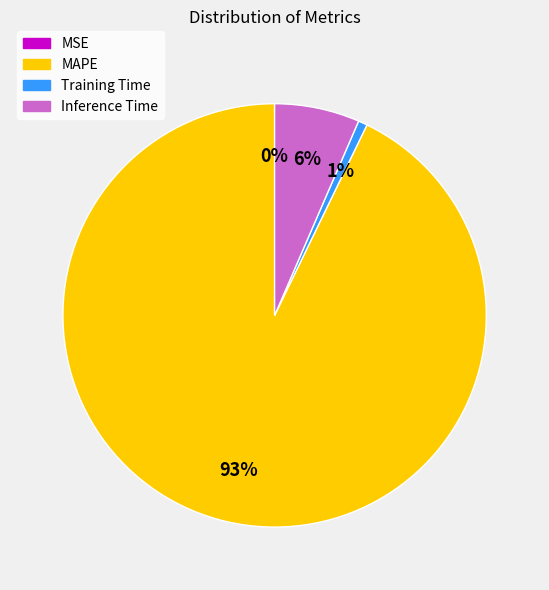

What portion of the pie excludes MSE?

100.0%